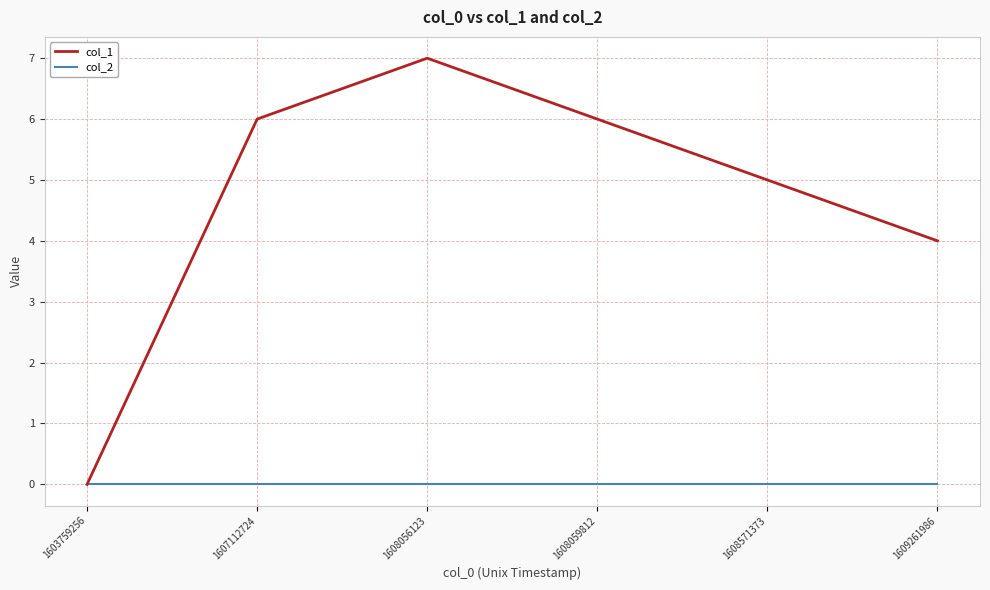

List the series in order of their overall mean, lowest first.

col_2, col_1